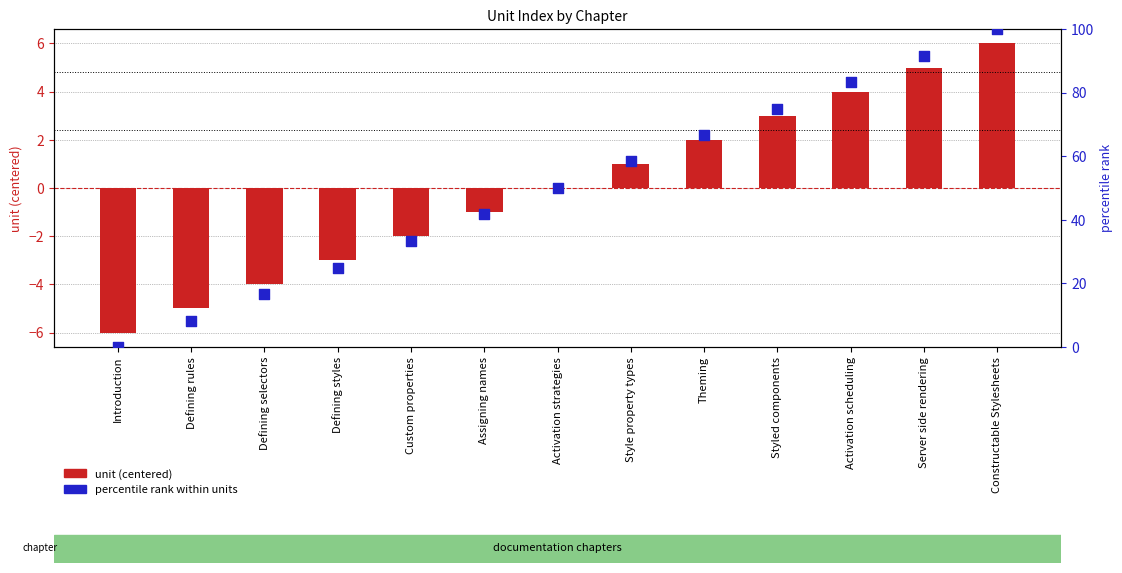

Which series has the largest total across all categories?

percentile rank within units